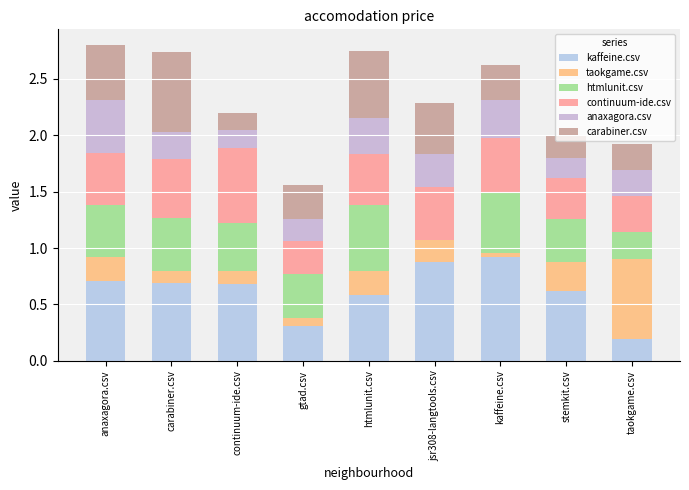

At how many categories does at least one series exceed 0?

9